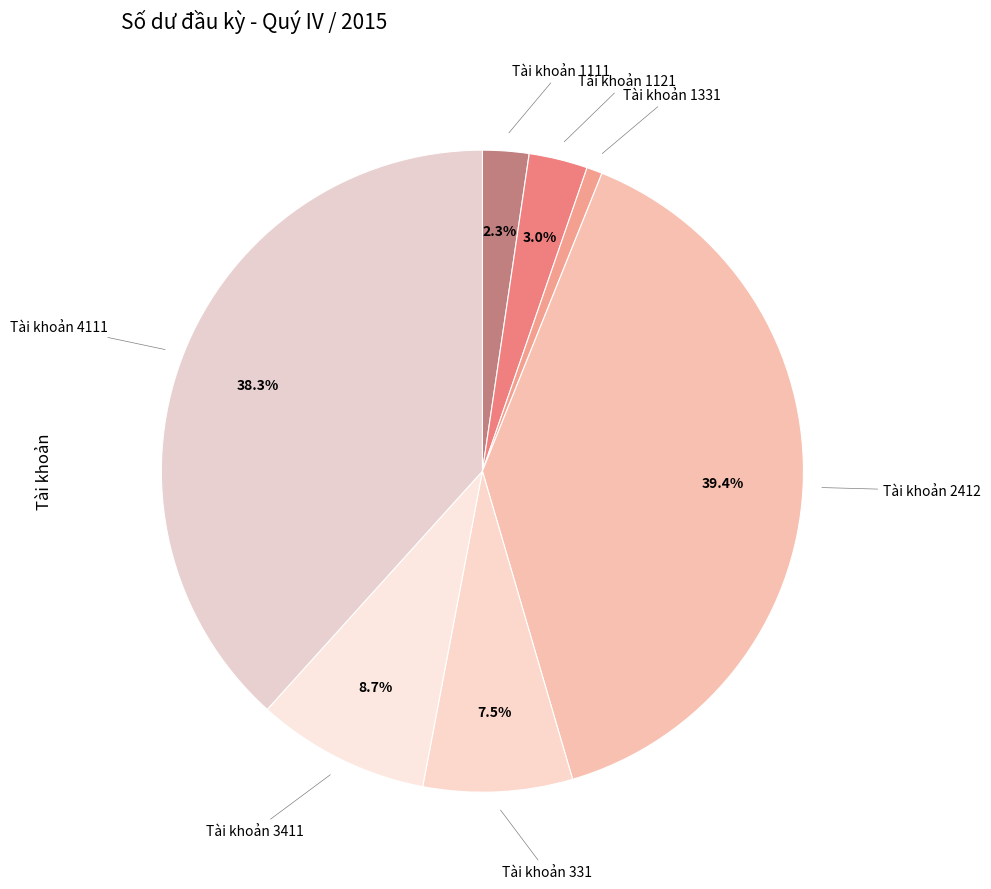

To the nearest percent, what is the difference between the largest and smallest slice percentages?

39%